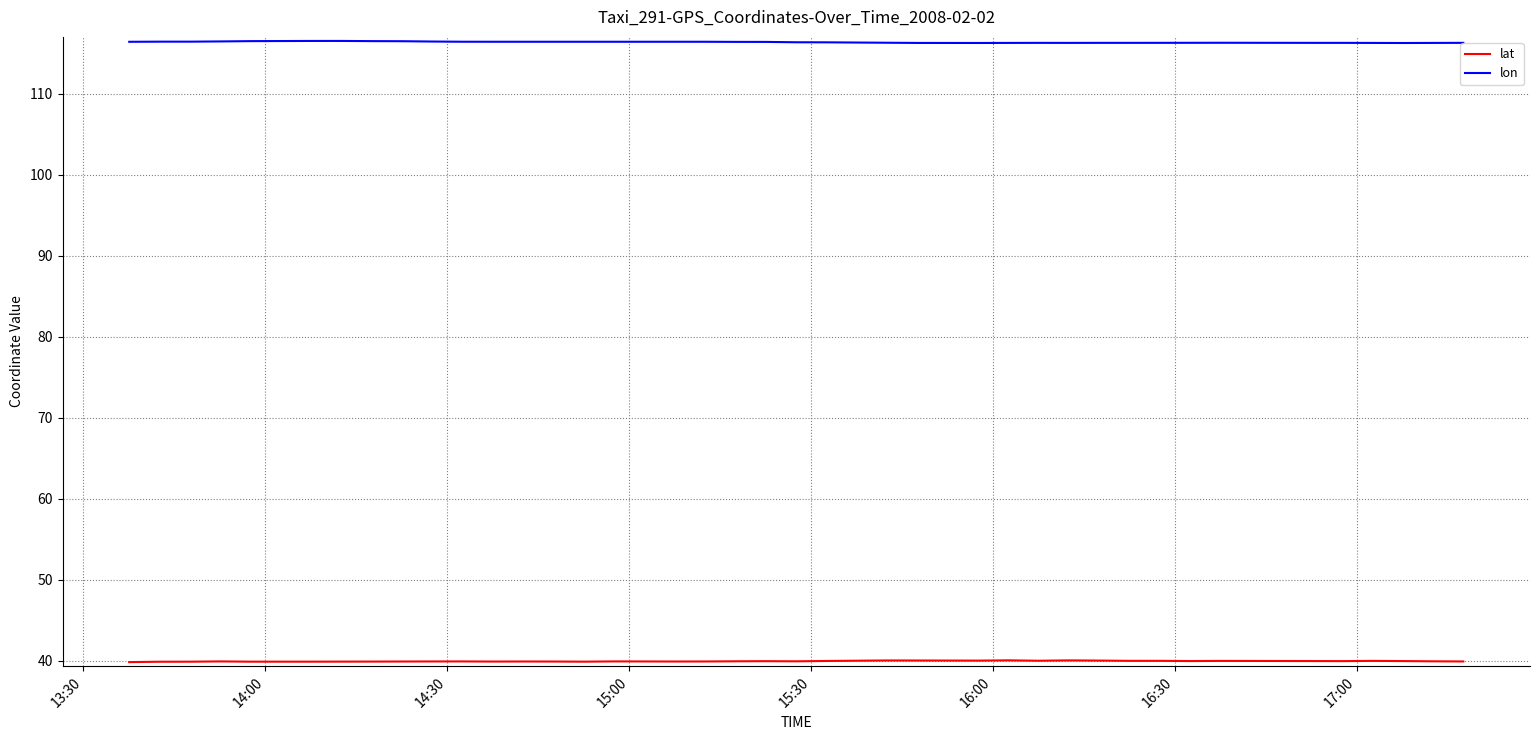

Which series has the largest total across all categories?

lon